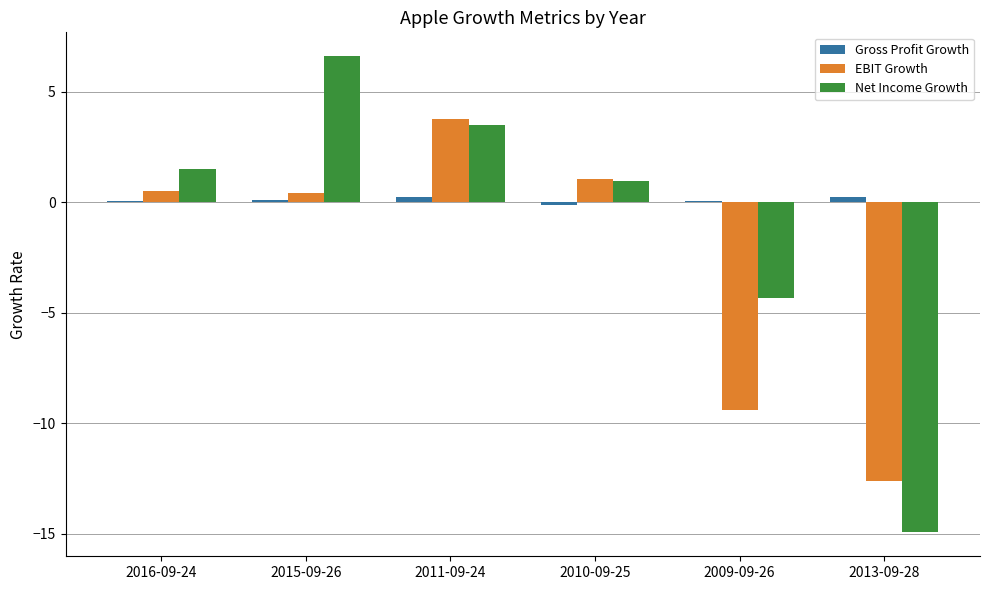

What is the difference between the maximum and minimum values in the Net Income Growth series?

21.5